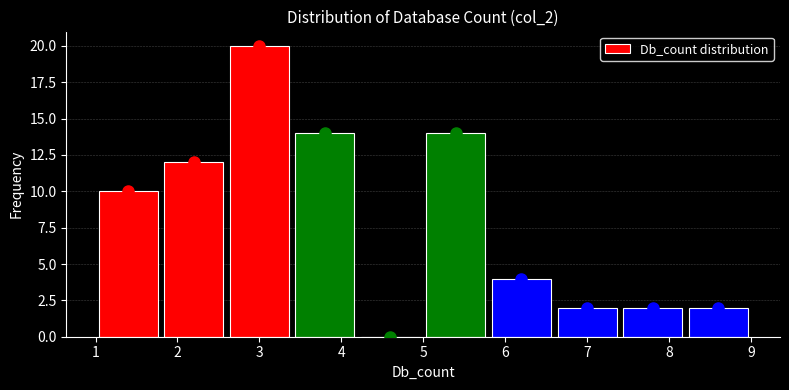

Reading left to right, list every bar in this chart as the range it spans on the x-axis followed by its height. The values are not printed on the chart, so give them approximately, as read against the axis.

1.0 to 1.8: 10
1.8 to 2.6: 12
2.6 to 3.4: 20
3.4 to 4.2: 14
4.2 to 5.0: 0
5.0 to 5.8: 14
5.8 to 6.6: 4
6.6 to 7.4: 2
7.4 to 8.2: 2
8.2 to 9.0: 2